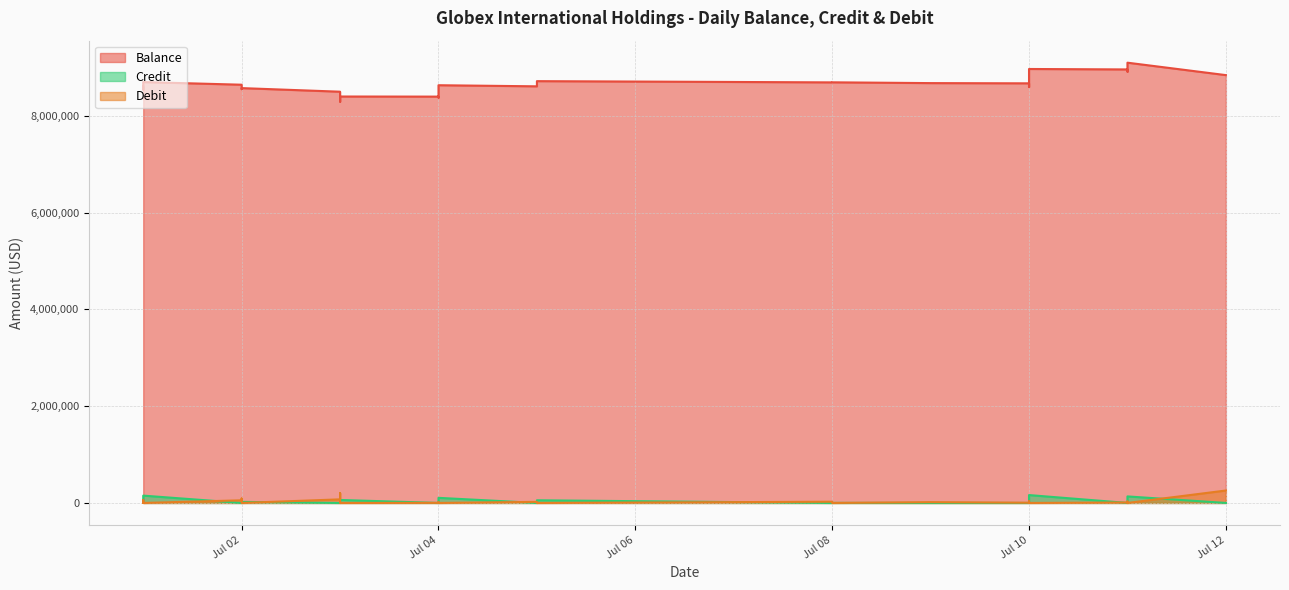

True or false: Debit has more than 2 interior local peaks.

True